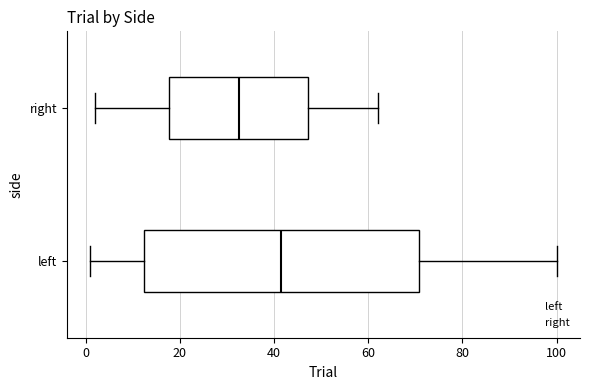

Where does the left whisker of the box for left end on the x-axis? The values are not printed on the chart, so give them approximately, as read against the axis.

2